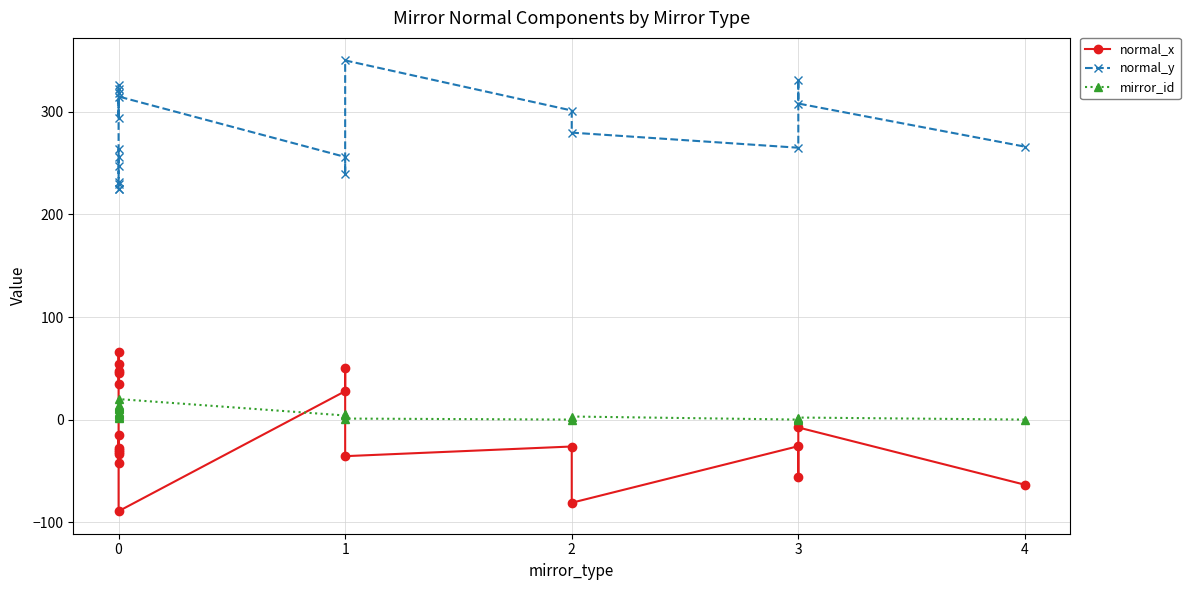

True or false: normal_y and mirror_id cross at least once.

False